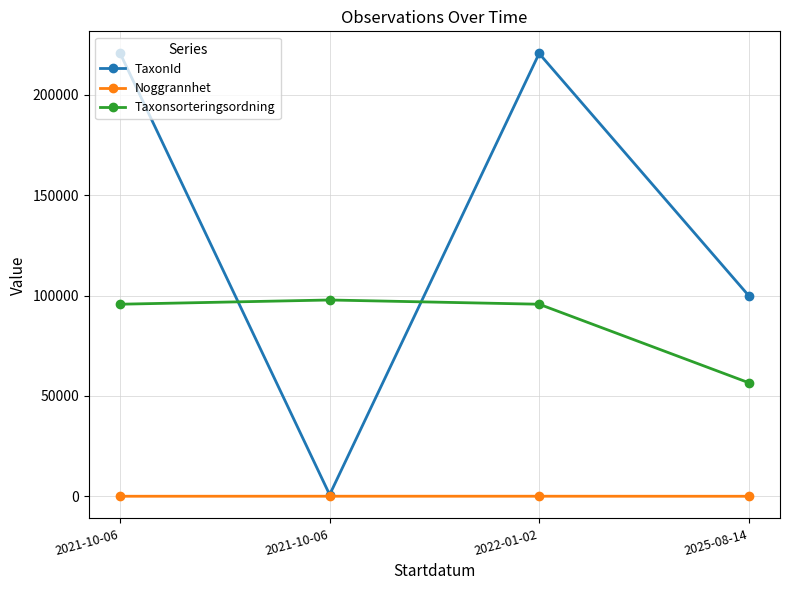

Between 2025-08-14 and 2021-10-06, which is larger?

2021-10-06